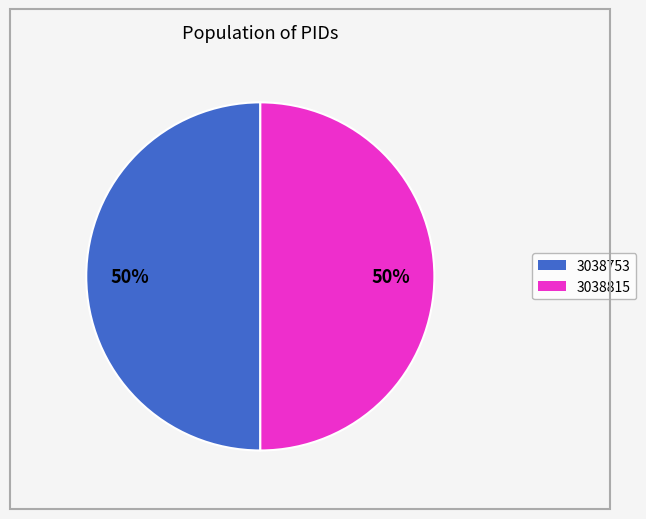

To the nearest percent, what portion does 3038815 represent?

50%